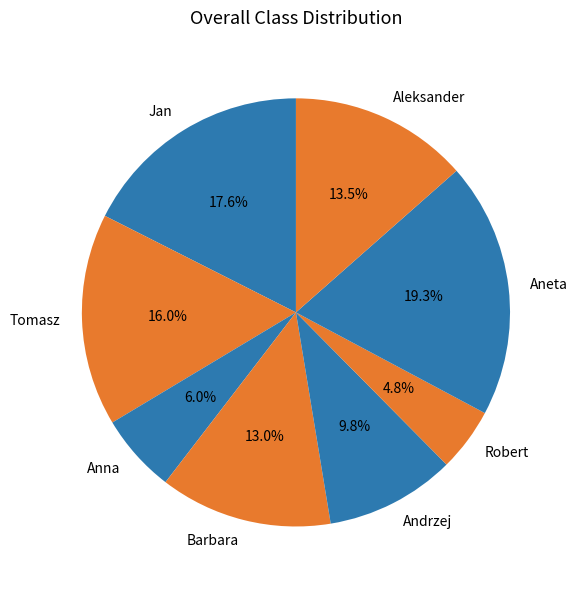

Does Tomasz represent more than half of the total?

No